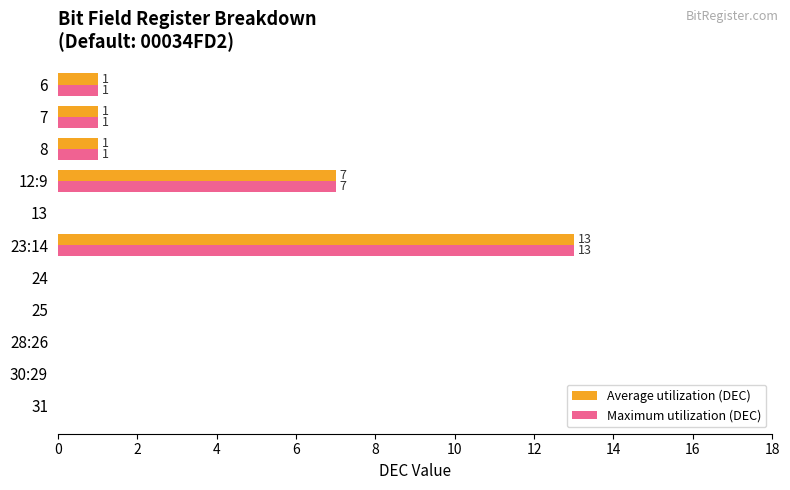

At which category is the sum across all series the highest?

23:14